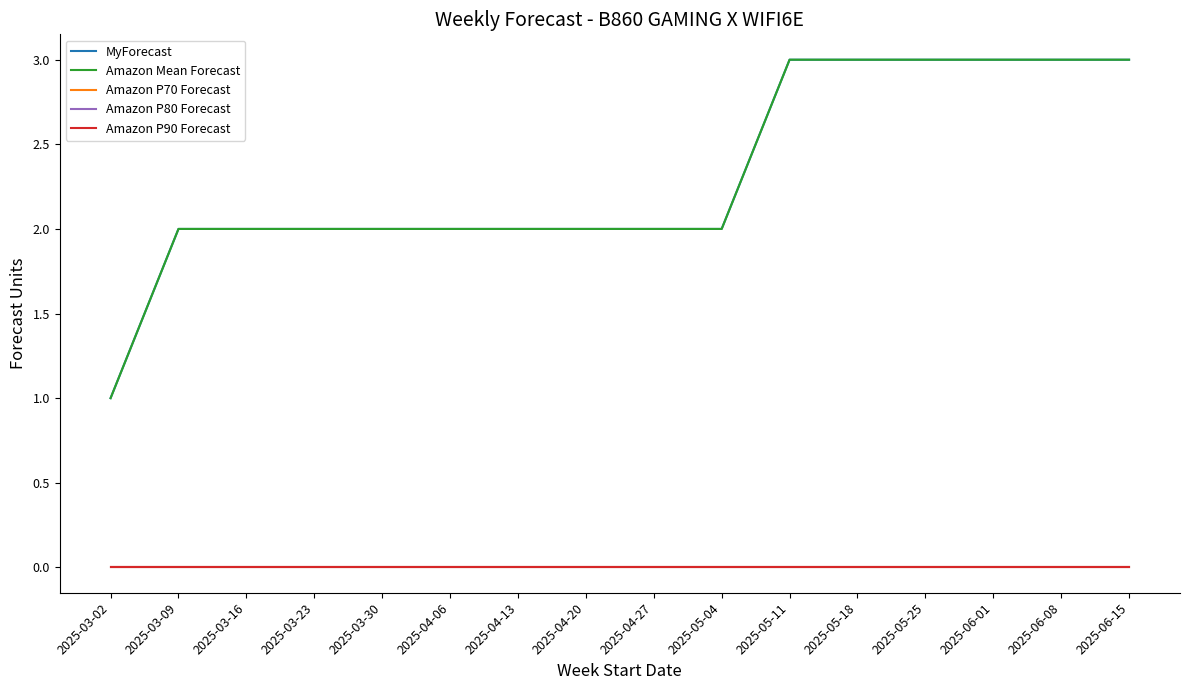

Does the chart display data point markers on the line(s)?

No